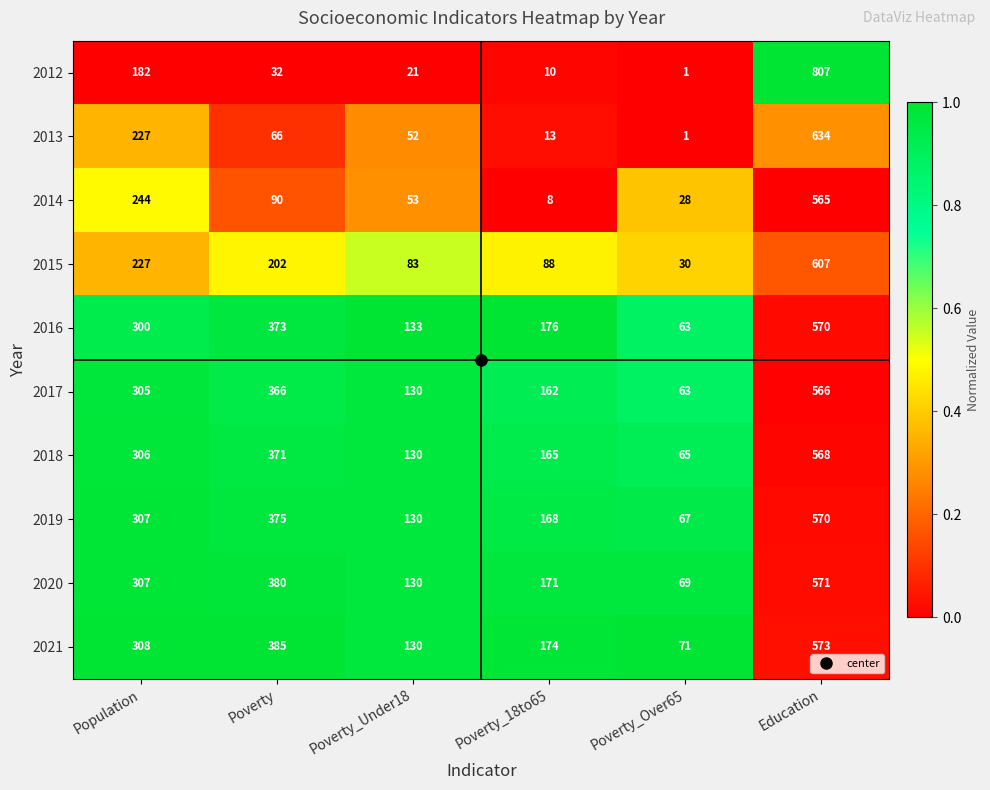

How many data points does each series have?

6